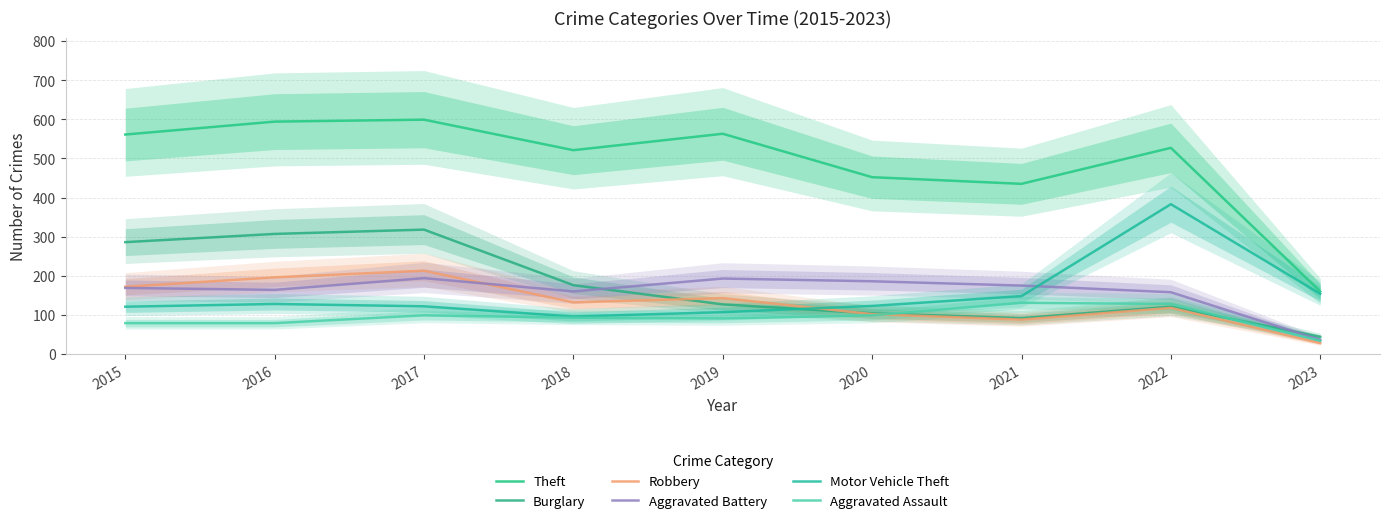

The Aggravated Assault series shows 128 at 2016. True or false?

False